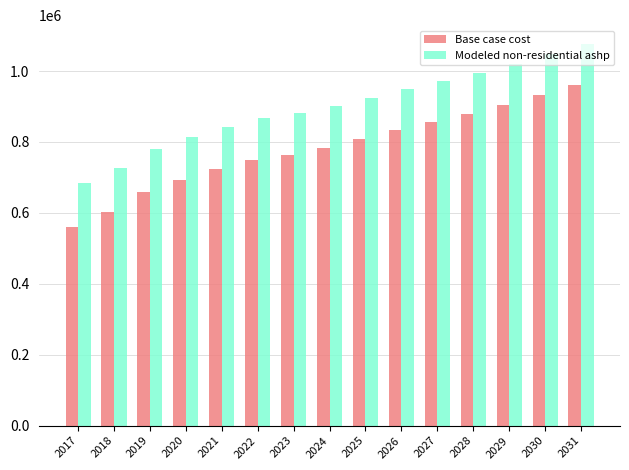

What is the difference between the maximum and minimum values in the Base case cost series?

400544.4